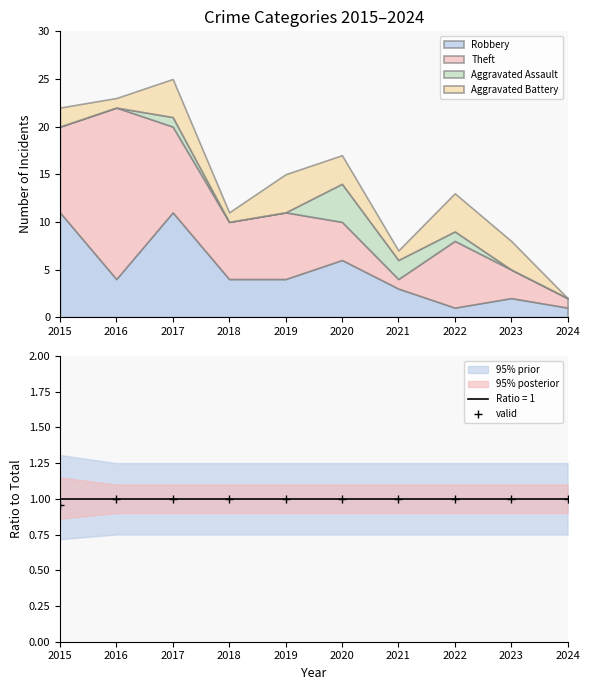

Reading left to right, transcribe all the data shown in this chart.

1.0	1.0	1.0	1.0	1.0	1.0	1.0	1.0	1.0	1.0